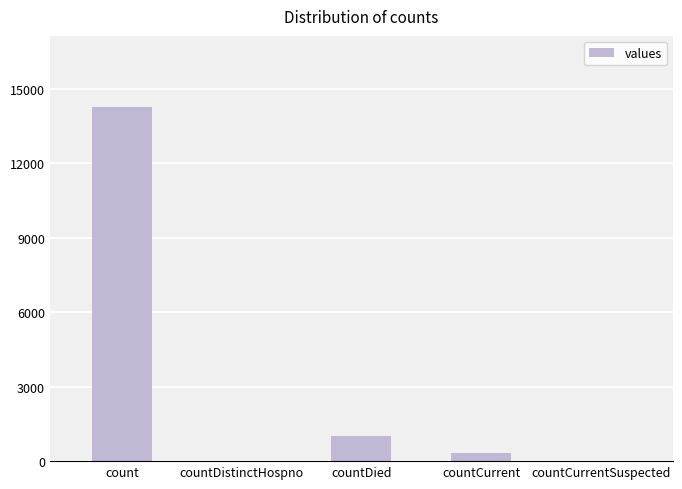

Does the chart contain stacked bars?

No